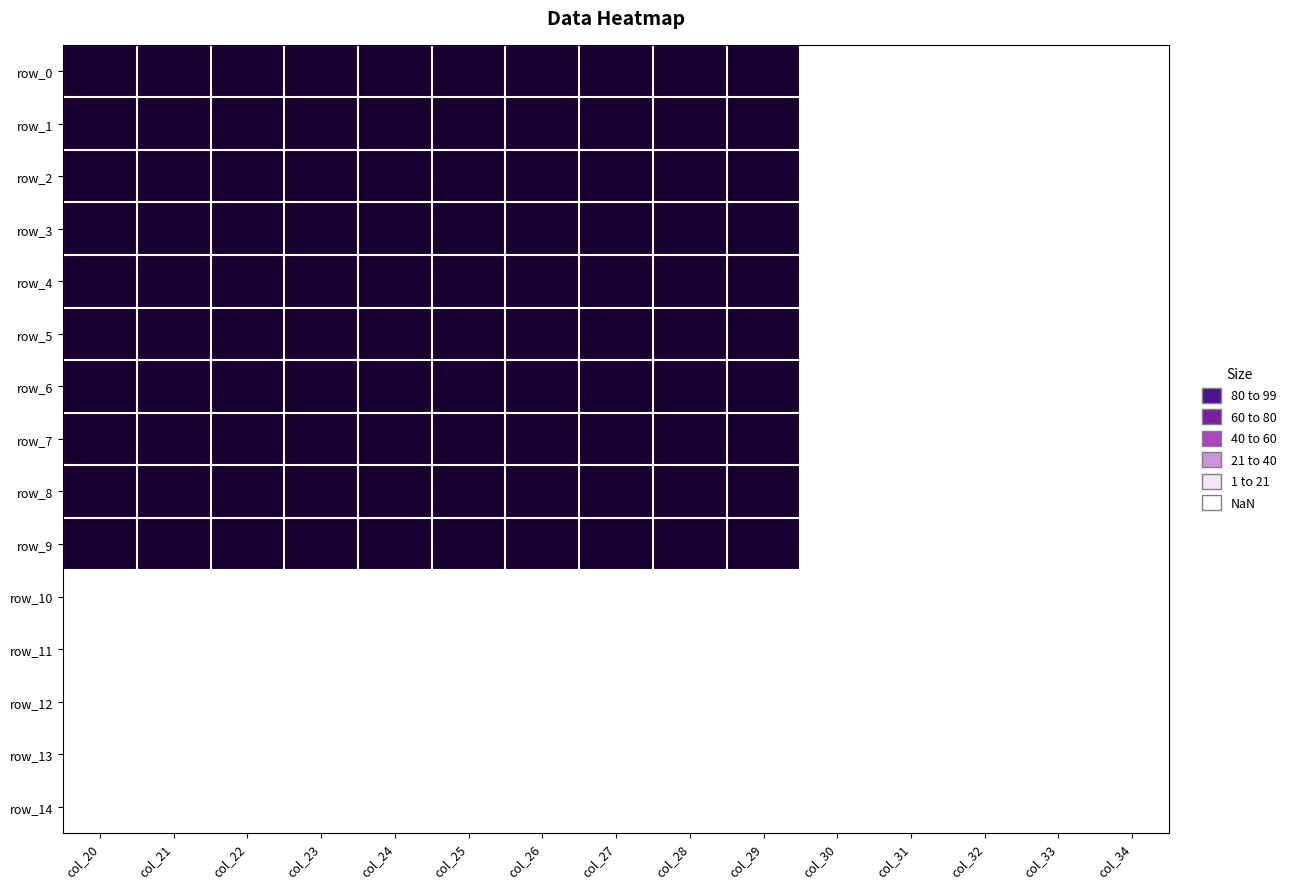

Count the number of categories in the chart.

15